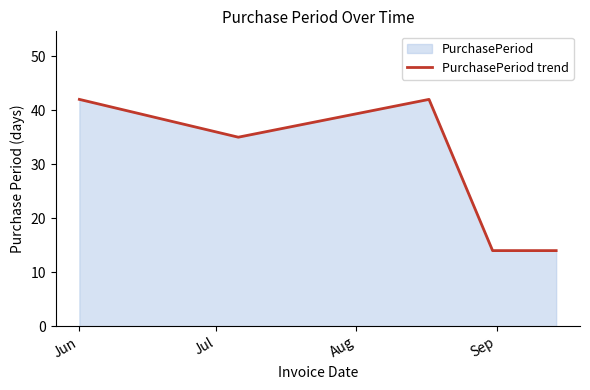

What is the greatest value displayed?

42